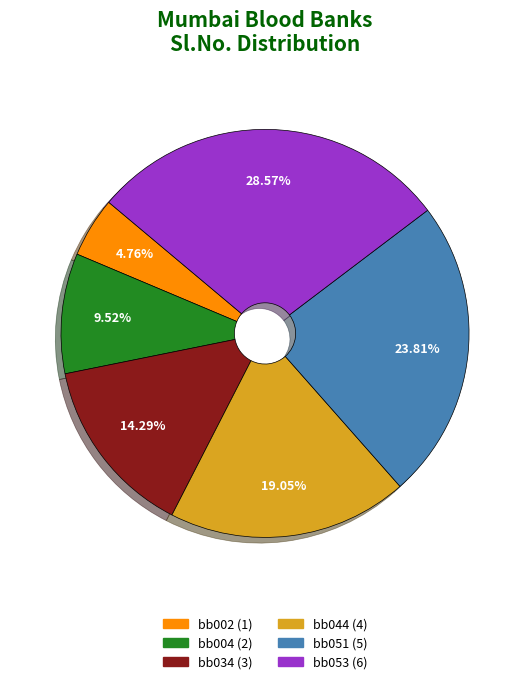

What percentage is NOT represented by bb004?

90.5%